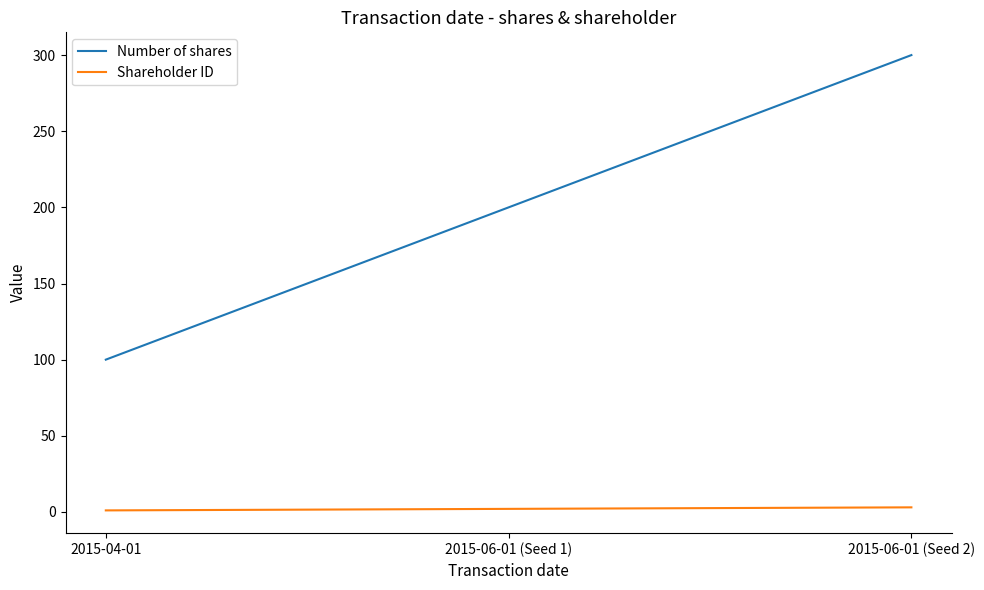

Rank the categories by Number of shares value from lowest to highest.

2015-04-01, 2015-06-01 (Seed 1), 2015-06-01 (Seed 2)